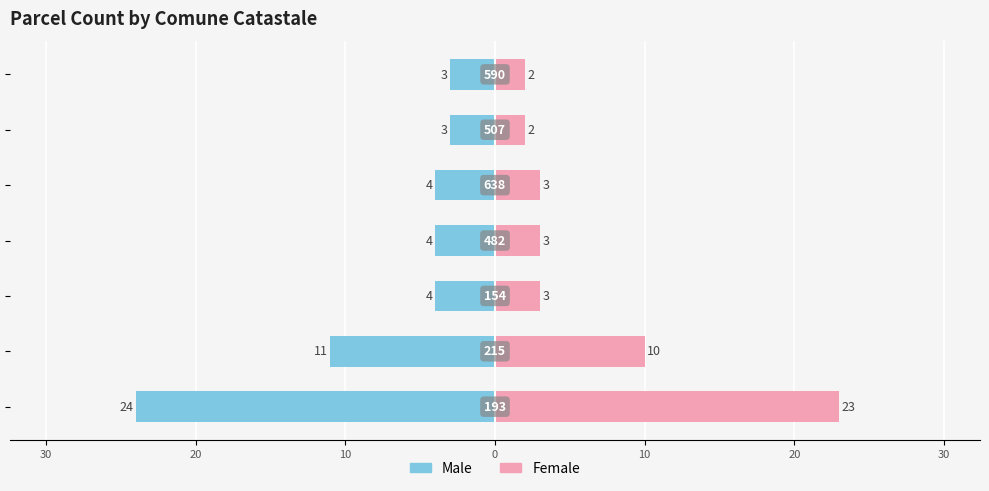

What are all the series names shown in the legend?

Male, Female